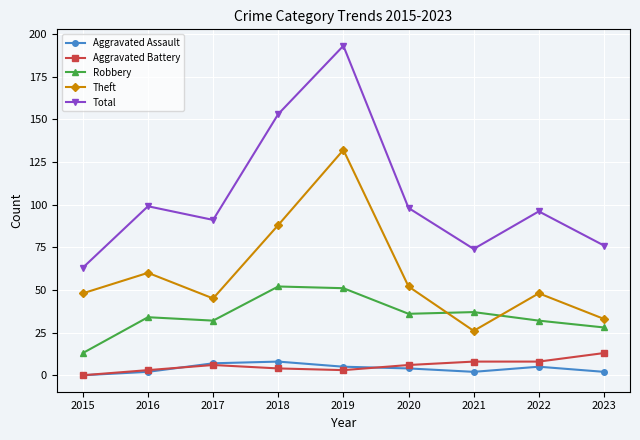

In Aggravated Assault, how many points are higher than both neighbors (excluding endpoints)?

2